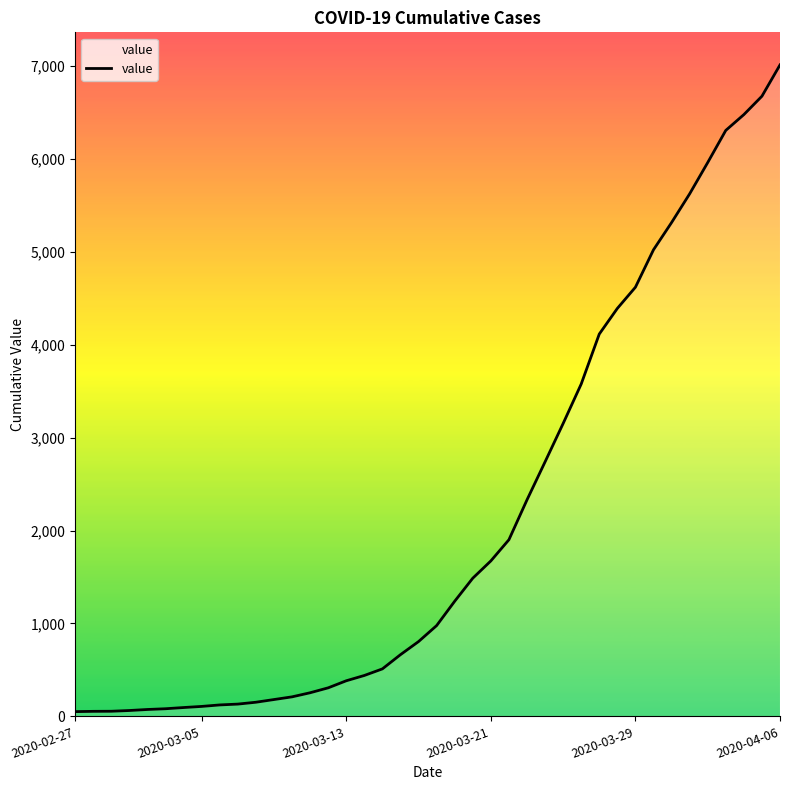

What is the maximum value shown in the chart?

7012